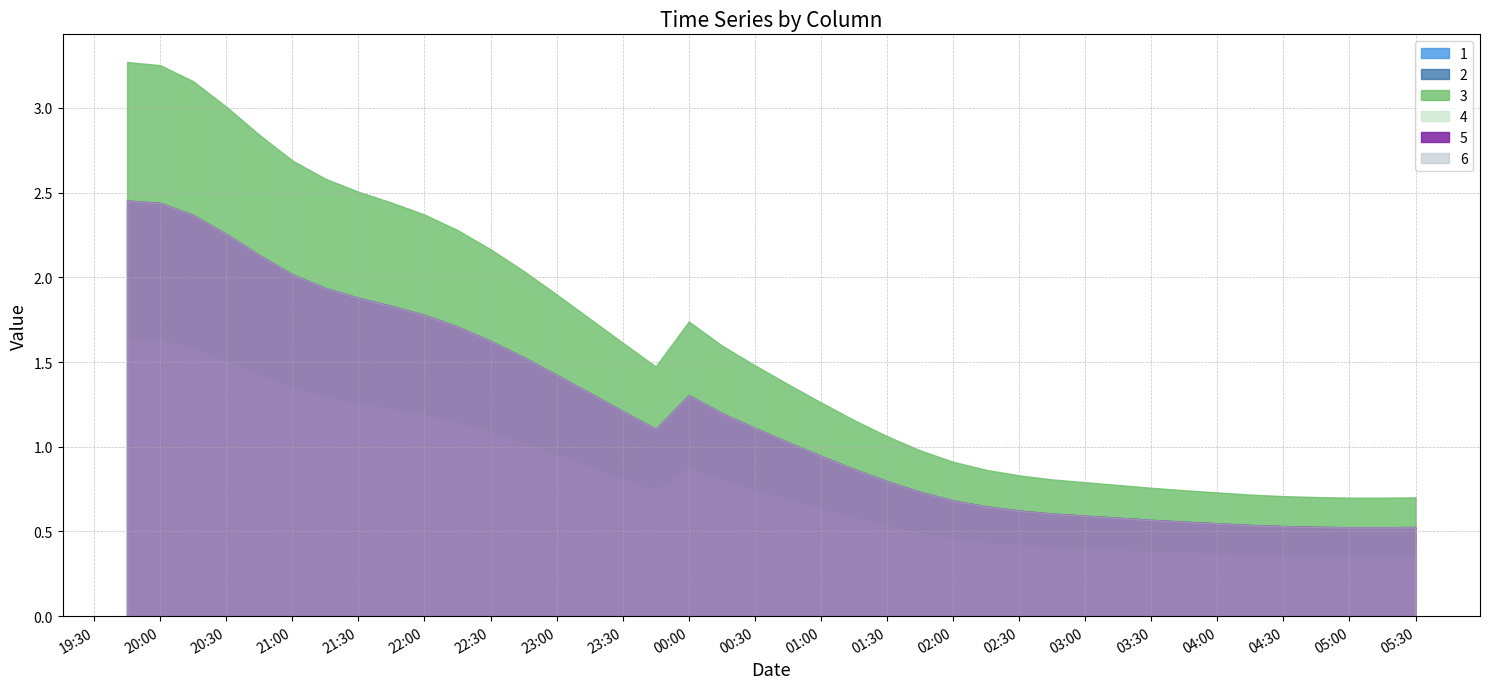

What is the sum of the 4 values at 2019-03-14 00:45:00 and 2019-03-14 01:15:00?

1.3